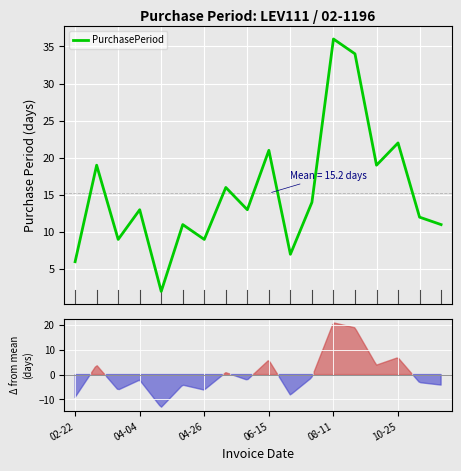

How many points are higher than both their immediate neighbors (excluding endpoints)?

7